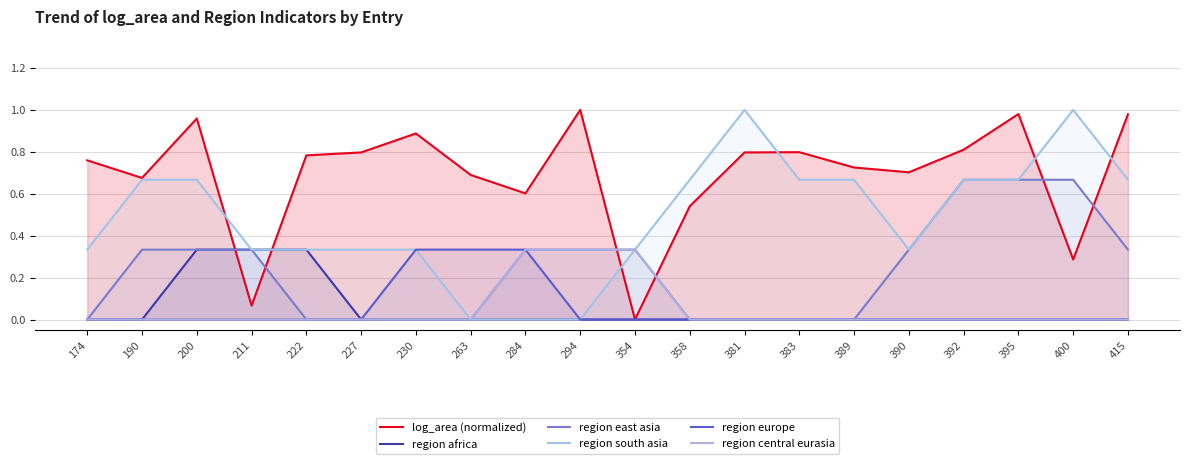

True or false: region europe and region east asia intersect in this chart.

False